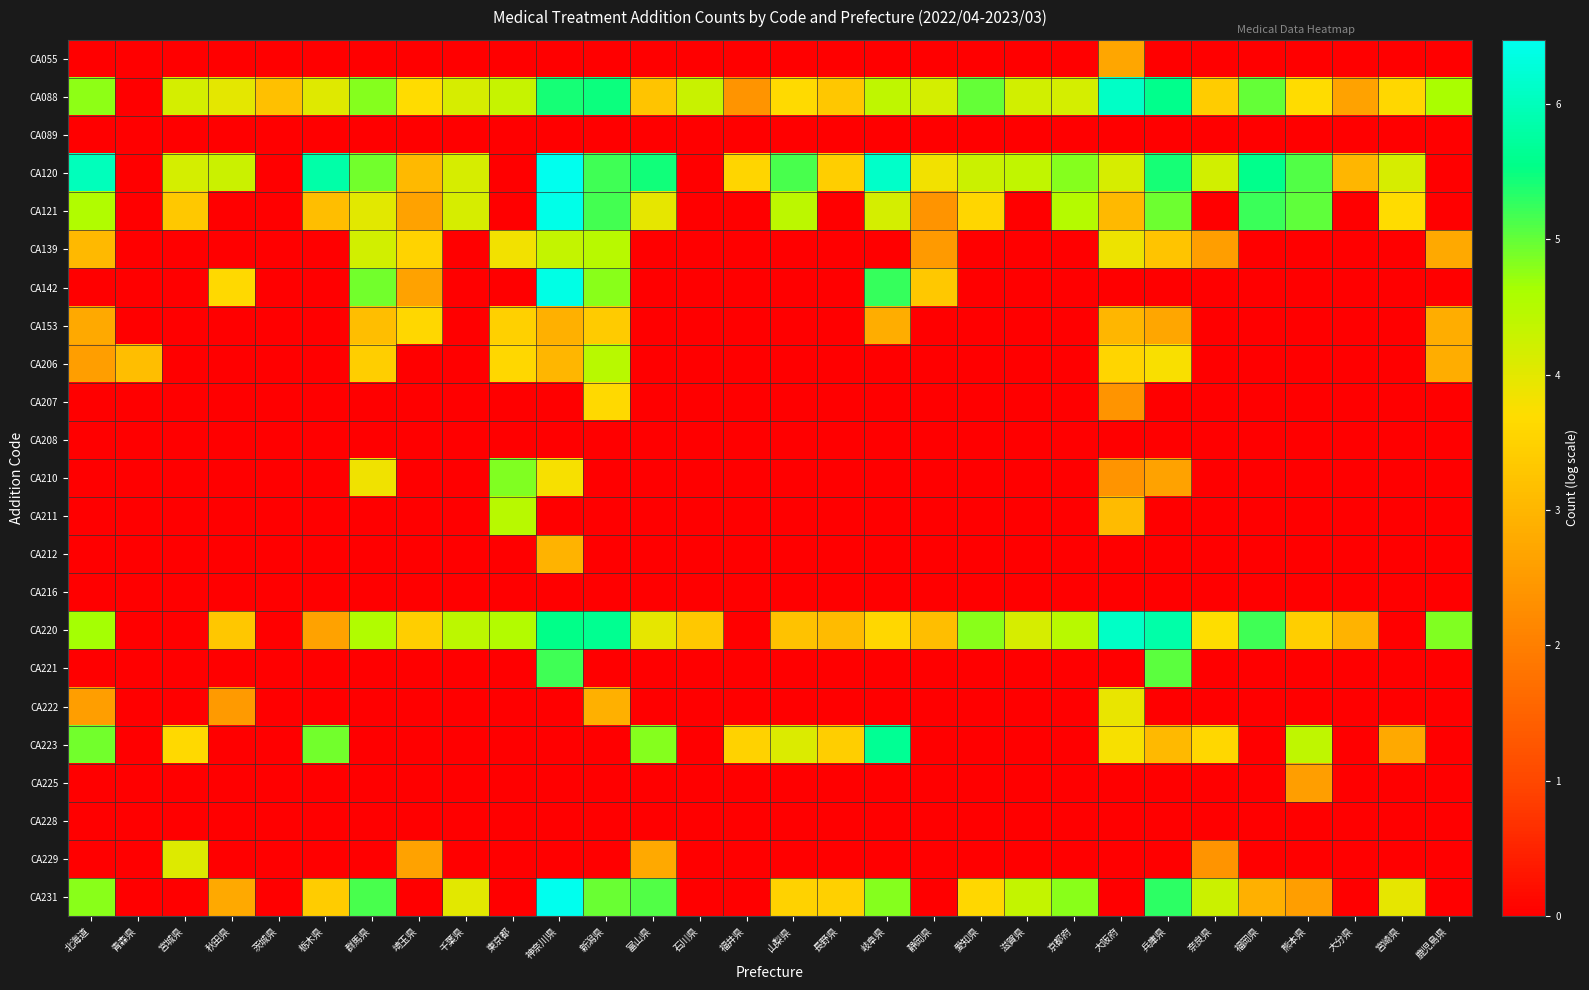

Which has a higher value, 富山県 or 熊本県?

富山県